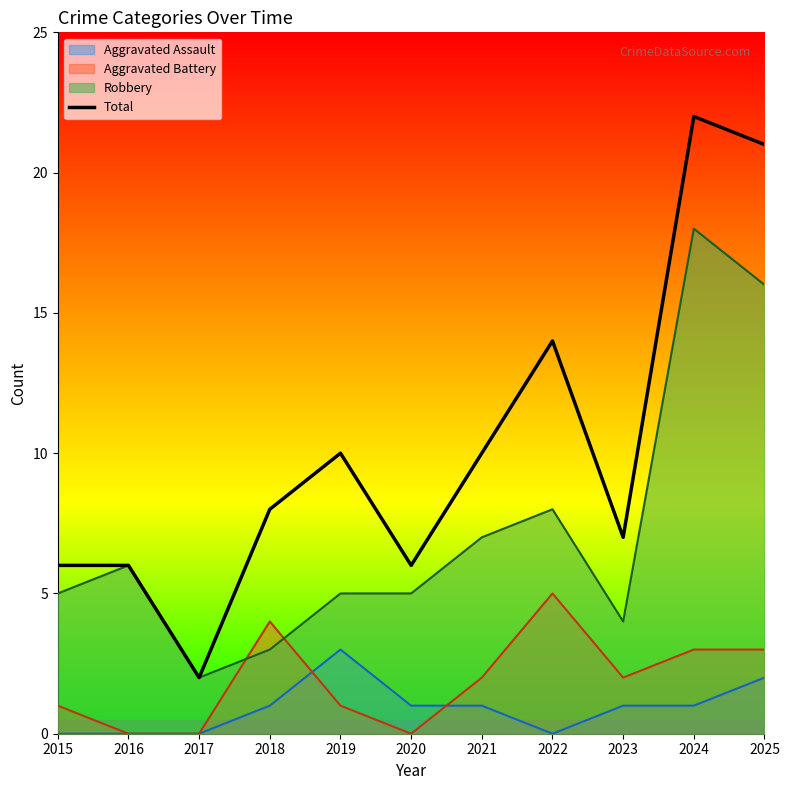

Rank the categories by value from highest to lowest.

2024, 2025, 2022, 2019, 2021, 2018, 2023, 2015, 2016, 2020, 2017